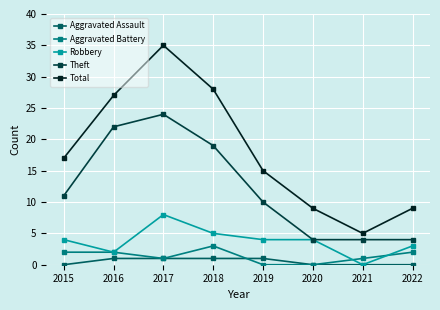

What is the sum of the Aggravated Assault values at 2019 and 2017?

2